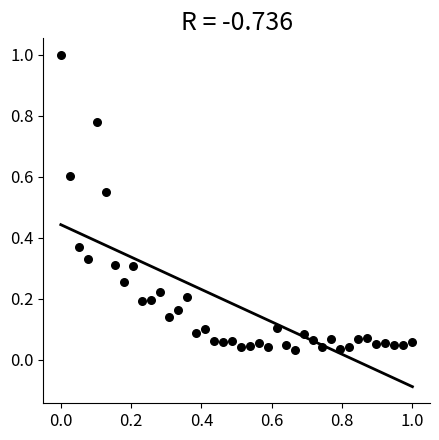

What is the range of X values (max minus min)?

1.0